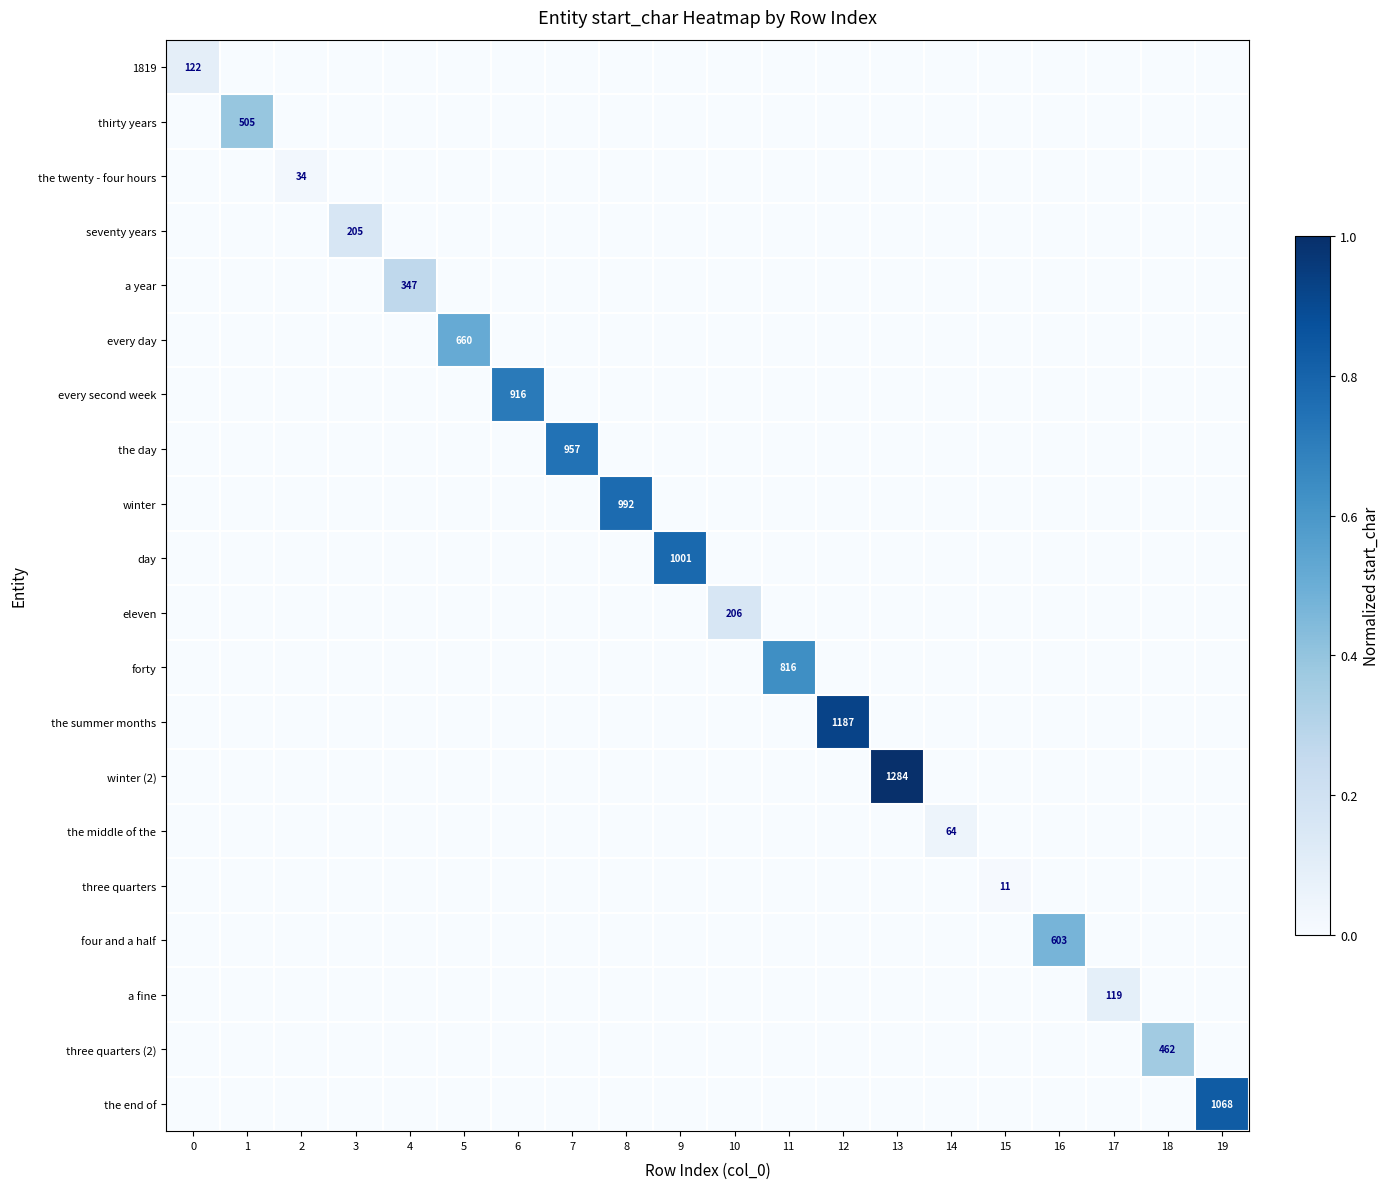

List the labels in order of winter value, smallest first.

0, 1, 2, 3, 4, 5, 6, 7, 9, 10, 11, 12, 13, 14, 15, 16, 17, 18, 19, 8